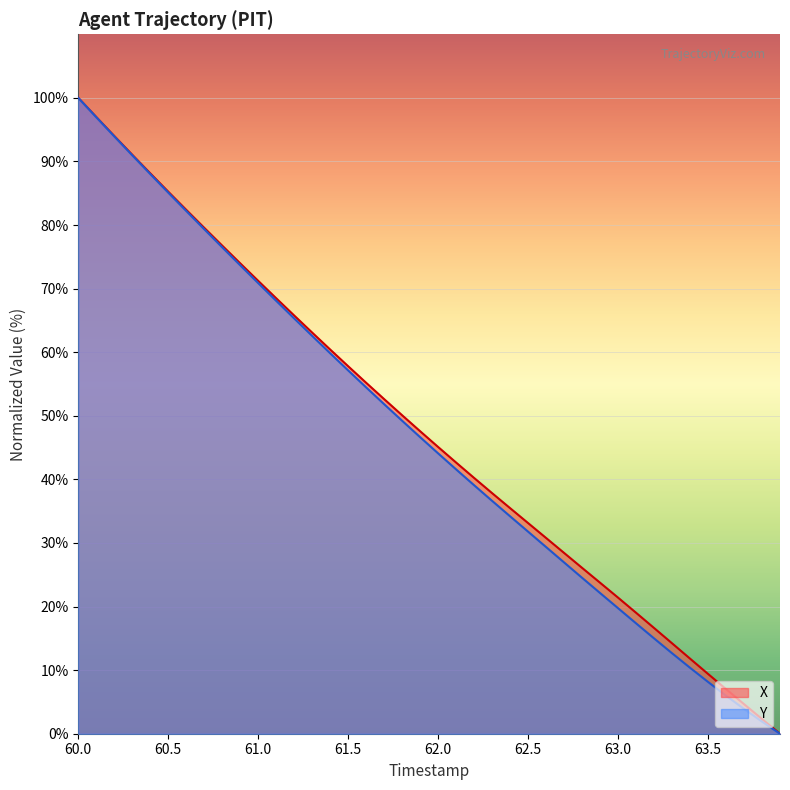

Is it true that Y equals 97.0 at 60.1?

True